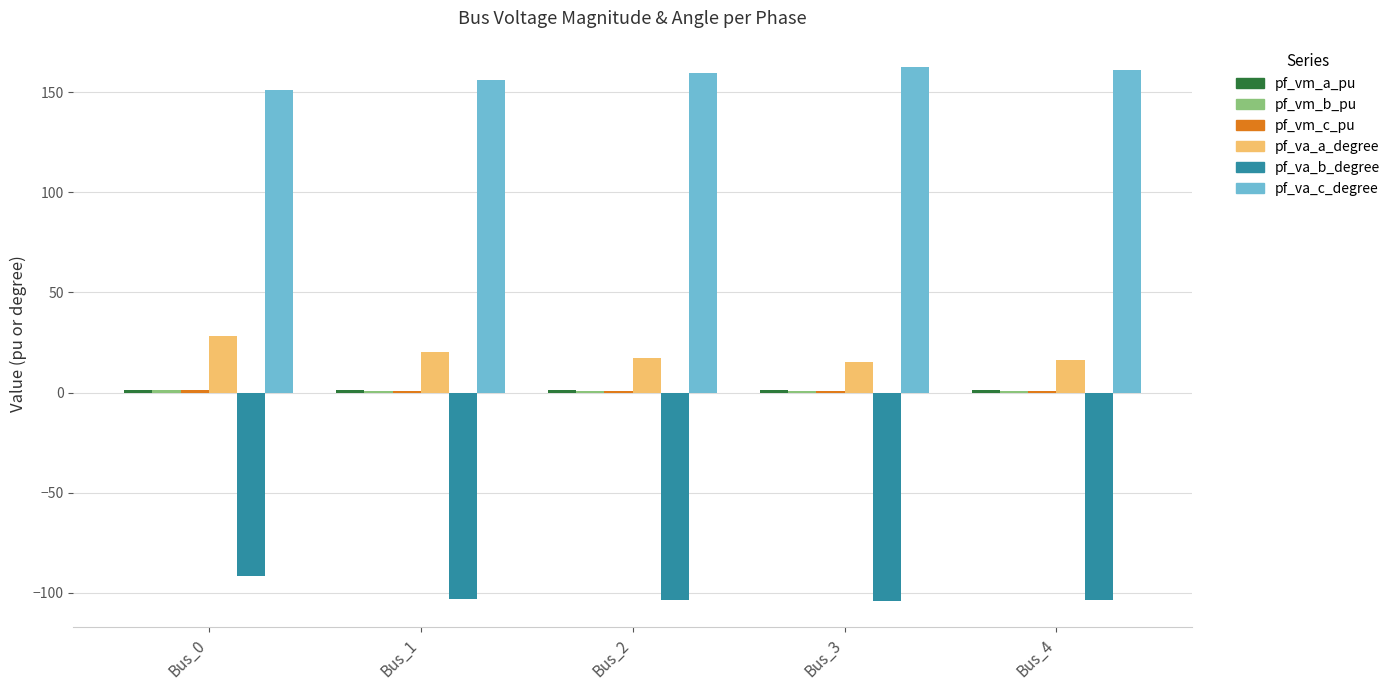

What is the sum of all pf_va_a_degree values?

97.3